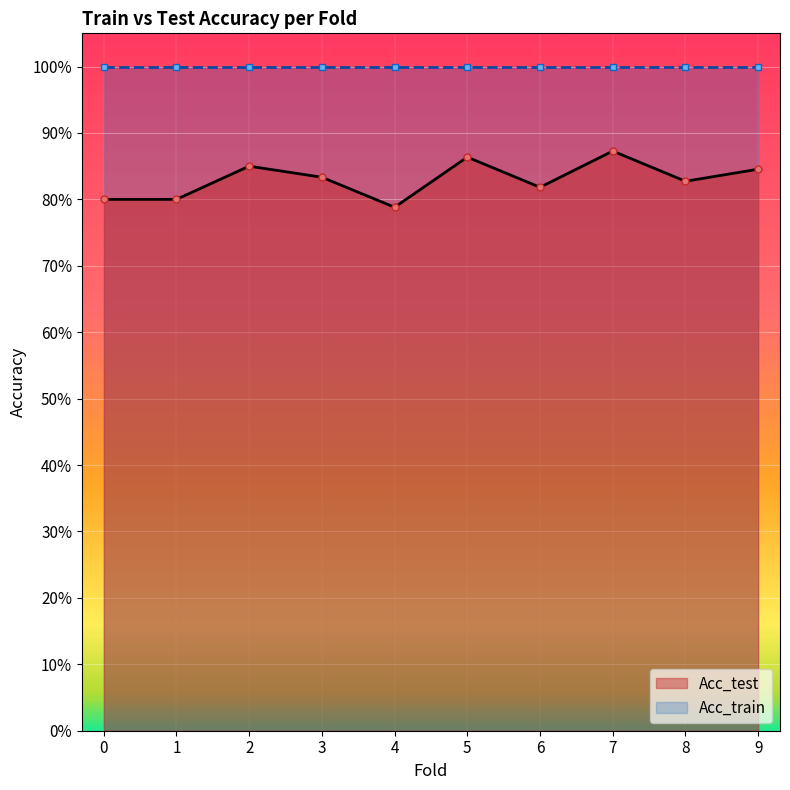

Rank the categories by value from highest to lowest.

7, 5, 2, 9, 3, 8, 6, 0, 1, 4